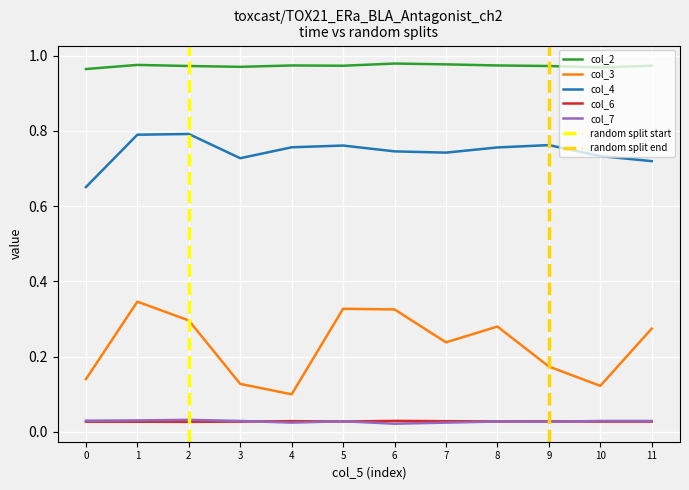

What is the sum of all col_6 values?

0.3